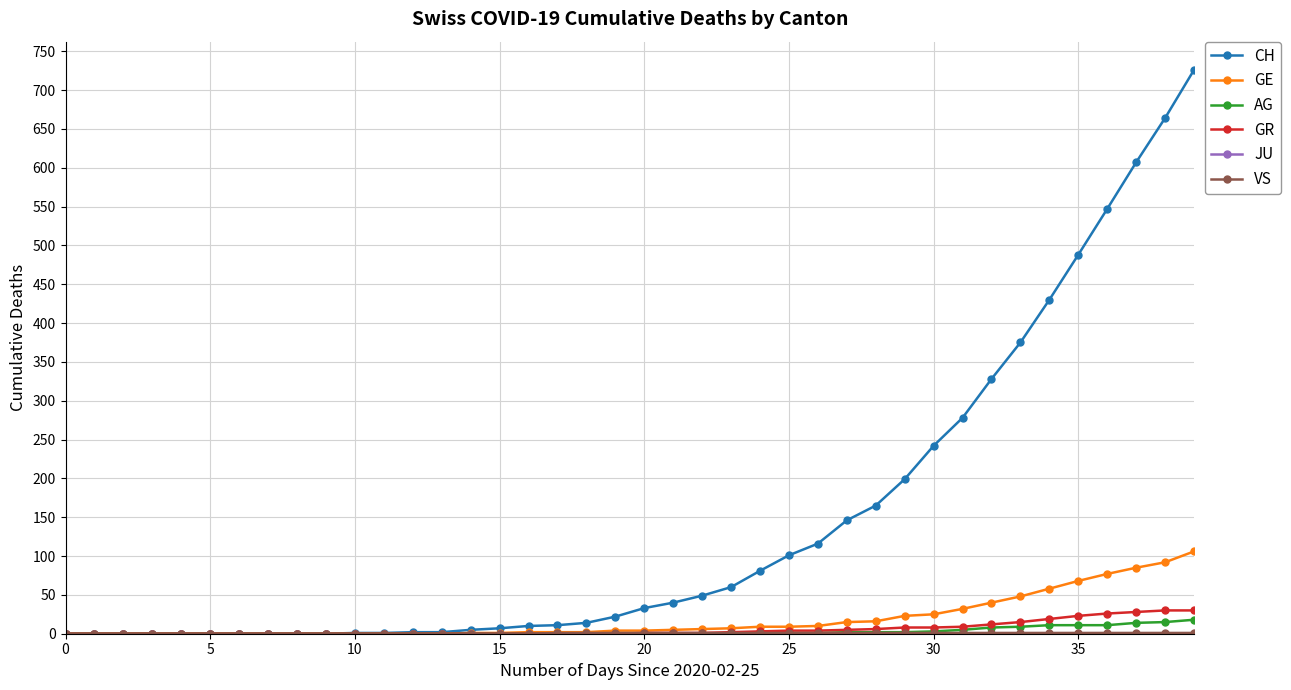

Which series has the largest range (max minus min)?

CH